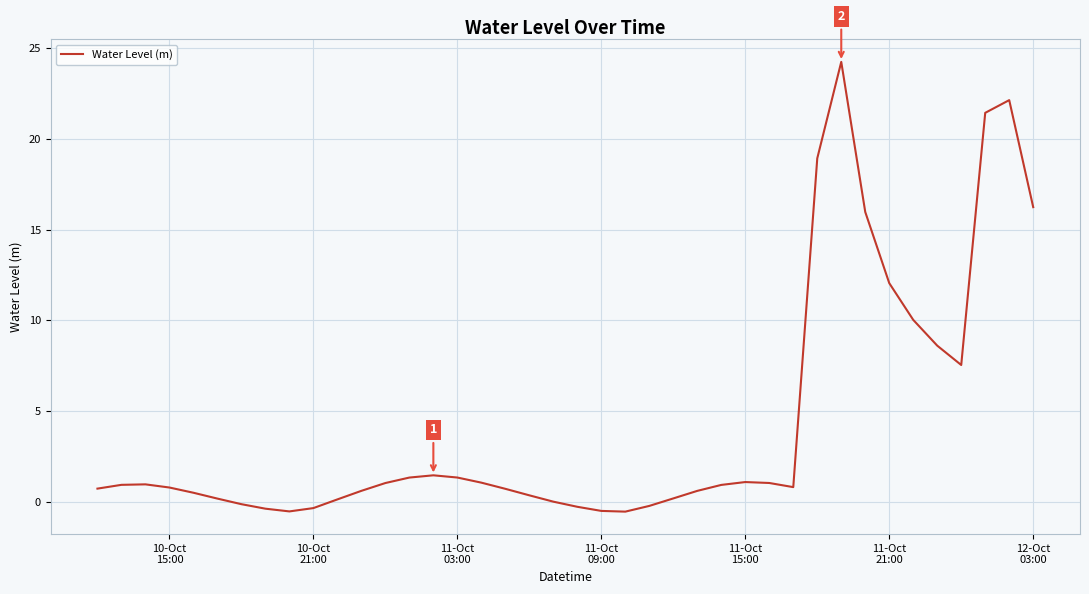

What is the smallest value displayed?

-0.5